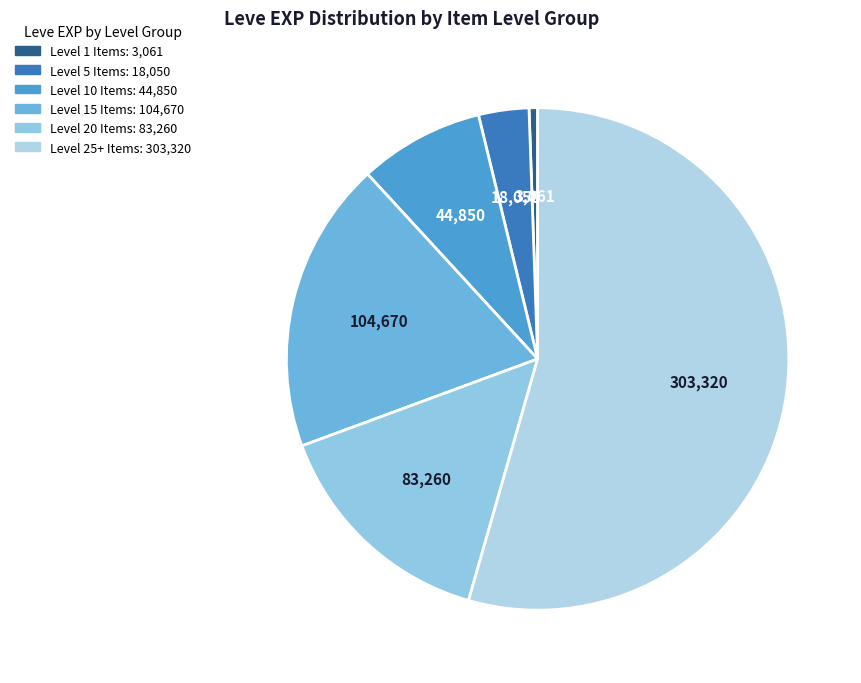

Count the number of slices in the pie.

6